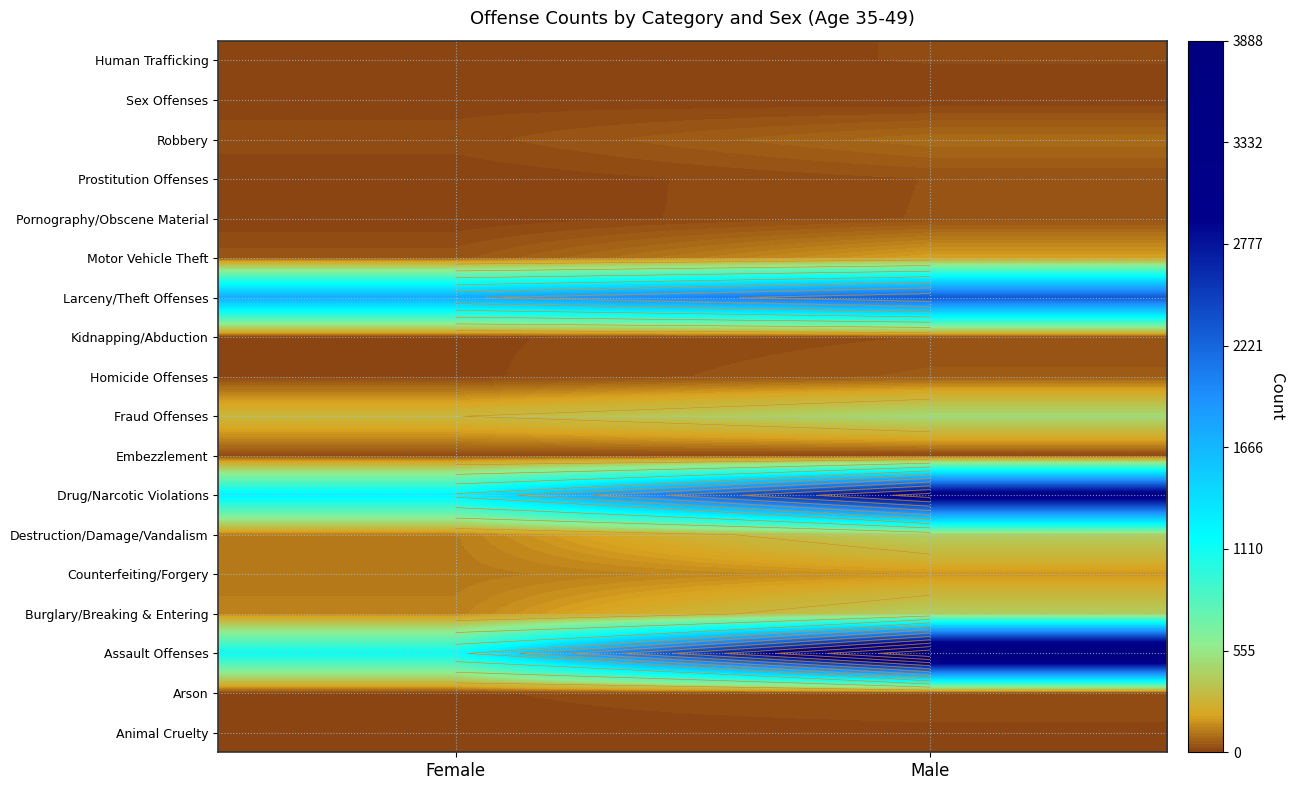

How many series are shown in this chart?

18